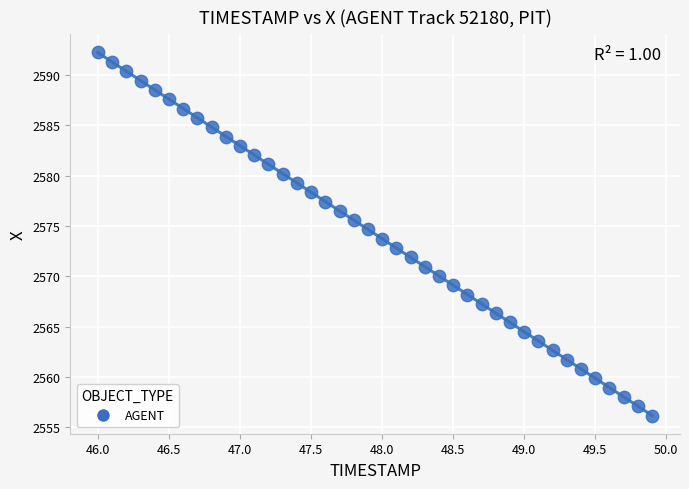

What is the range of X values (max minus min)?

3.9